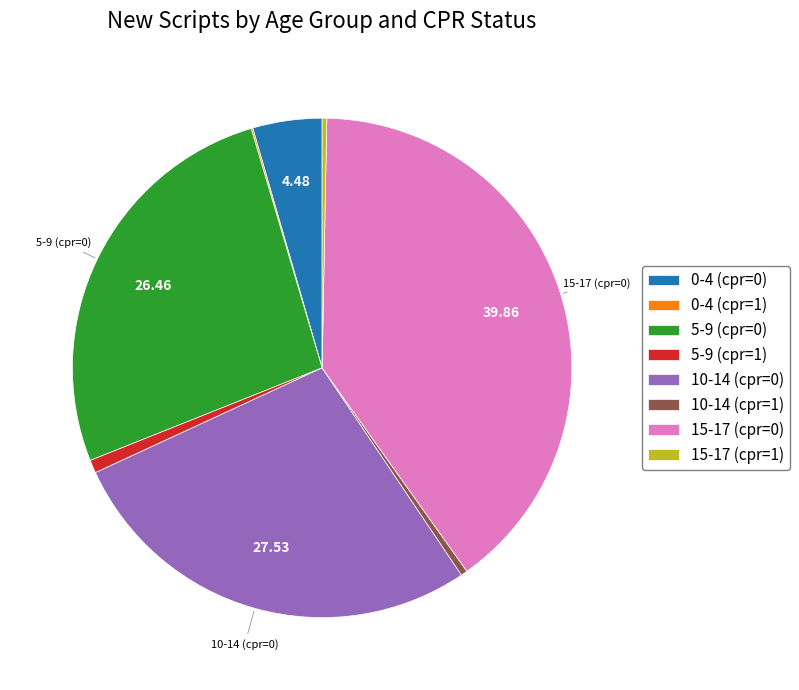

Is the sum of 15-17 (cpr=0) and 5-9 (cpr=0) greater than half?

Yes